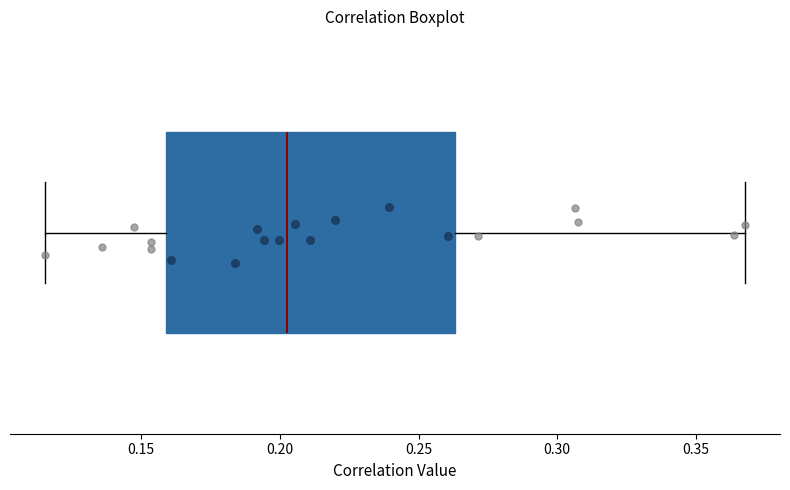

Where does the right whisker of the box end on the x-axis? The values are not printed on the chart, so give them approximately, as read against the axis.

0.370